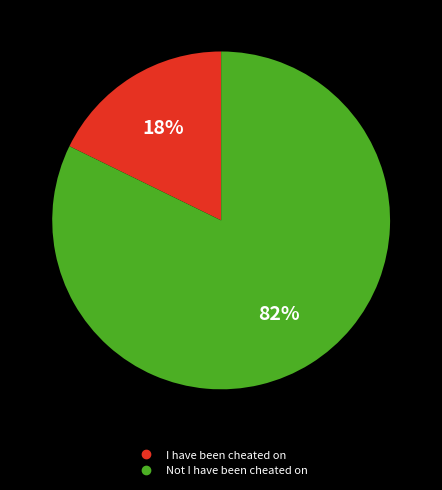

To the nearest percent, what is the combined percentage of Not I have been cheated on and I have been cheated on?

100%